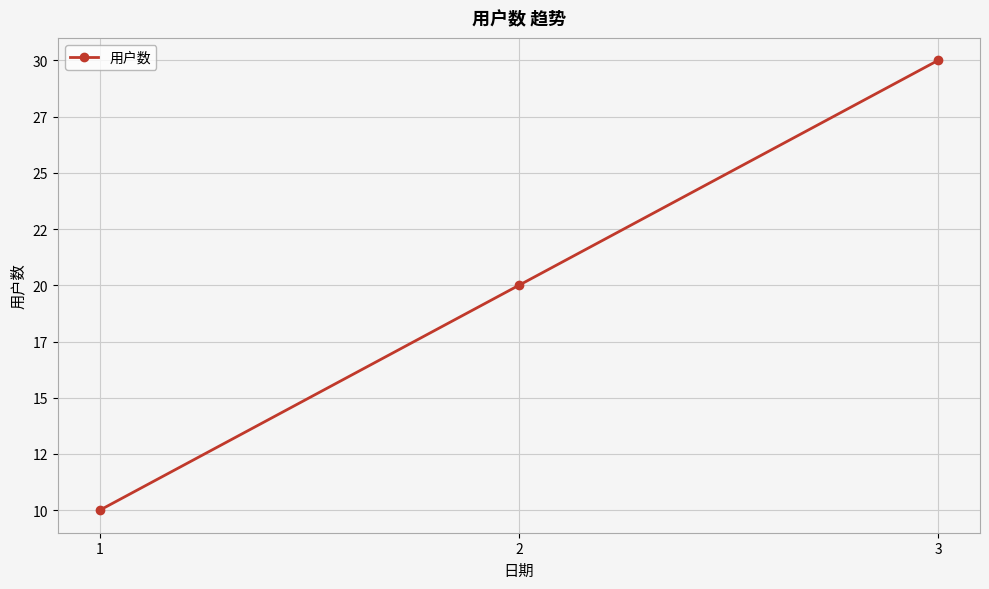

What is the sum of the values at 2 and 3?

50